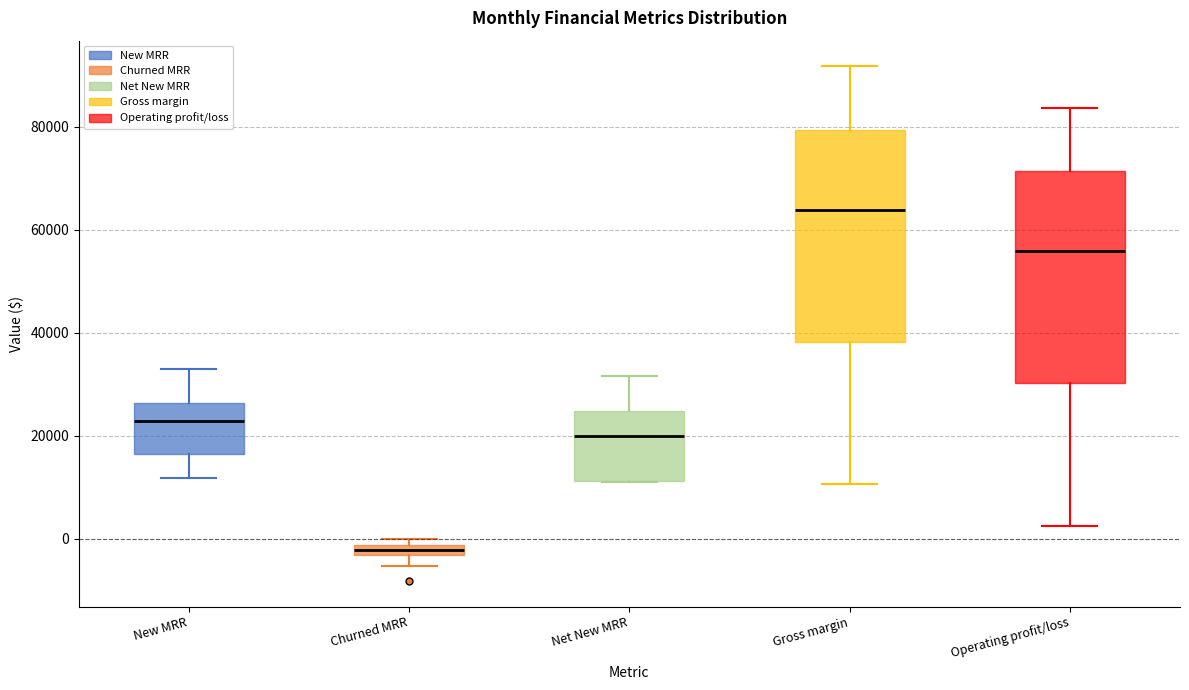

Where does the upper whisker of the box for Operating profit/loss end on the y-axis? The values are not printed on the chart, so give them approximately, as read against the axis.

84000